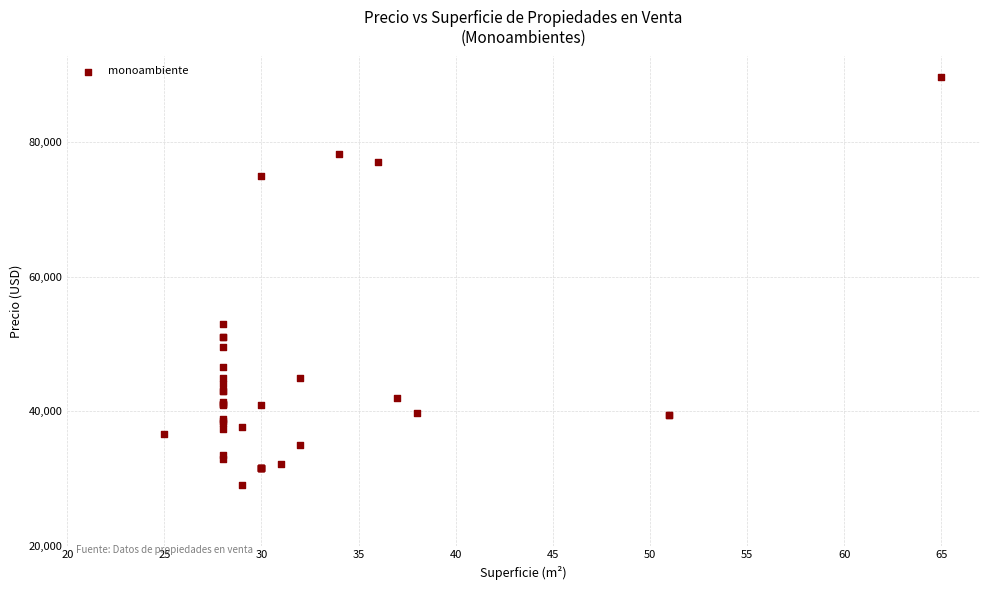

What Y value in the scatter plot is closest to 59363?

53000